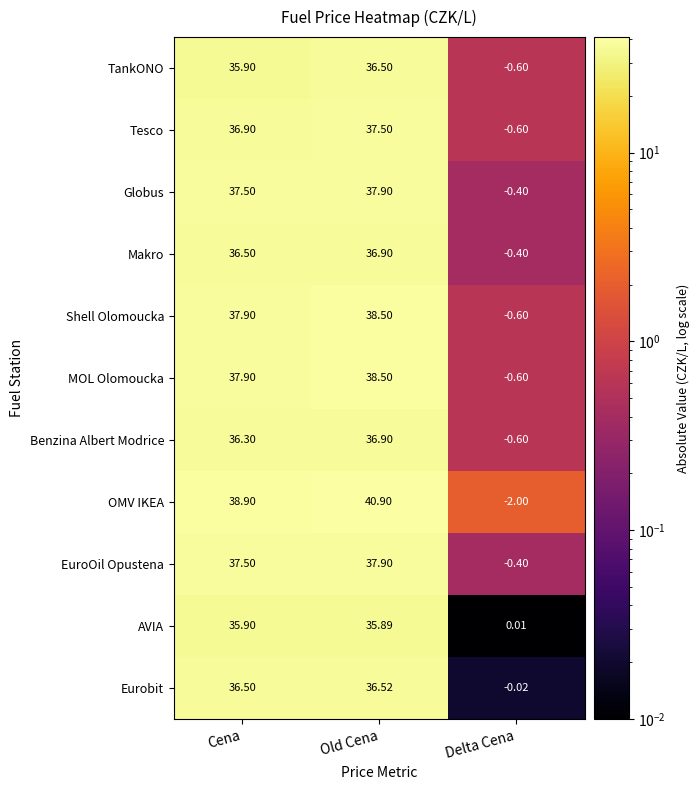

Which category has the highest value in the Benzina Albert Modrice series?

Old Cena